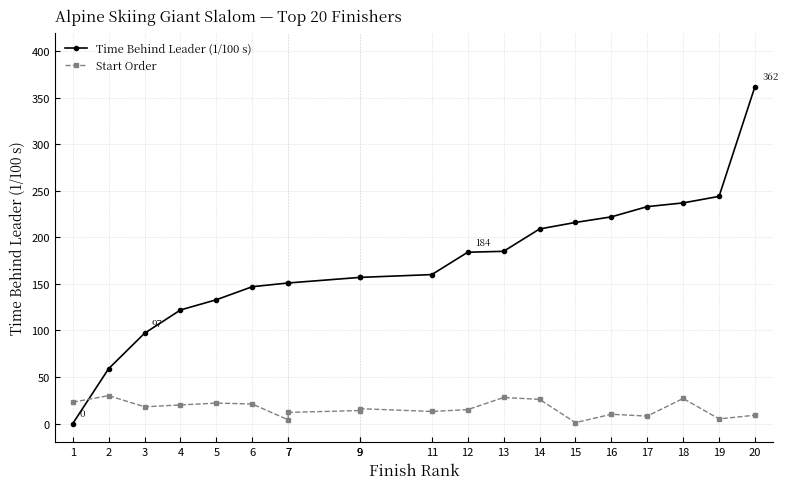

List the series in order of their peak value, highest first.

Time Behind Leader (1/100 s), Start Order